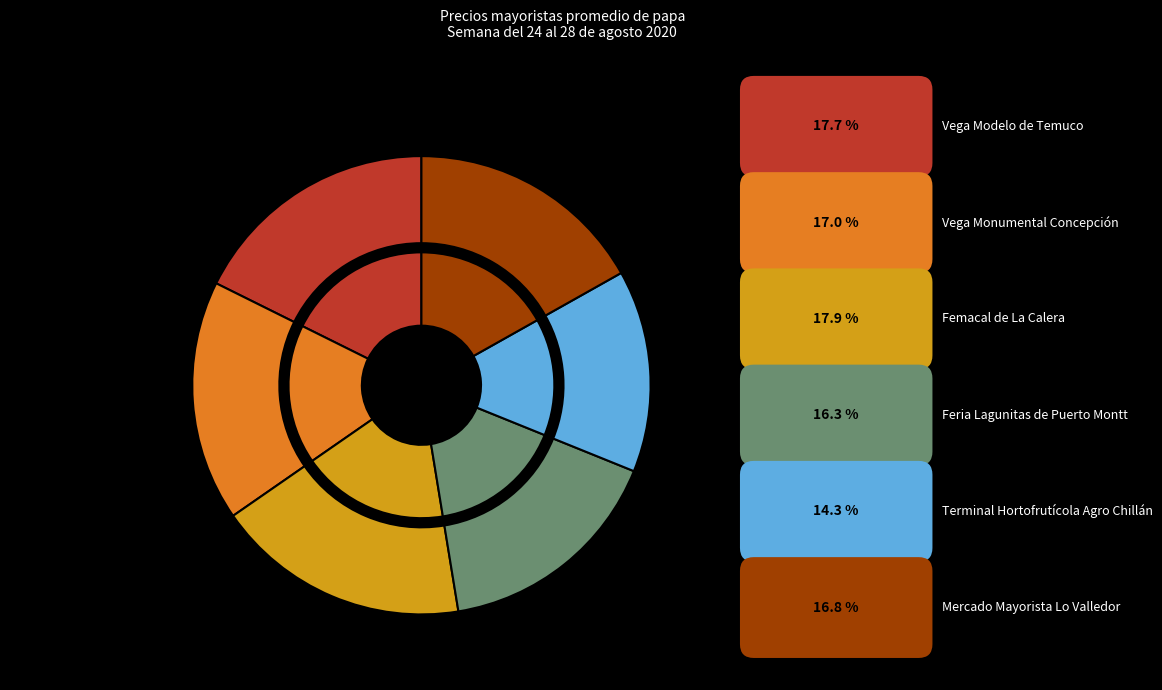

Rank the categories by value from lowest to highest.

Terminal Hortofrutícola Agro Chillán, Feria Lagunitas de Puerto Montt, Mercado Mayorista Lo Valledor, Vega Monumental Concepción, Vega Modelo de Temuco, Femacal de La Calera